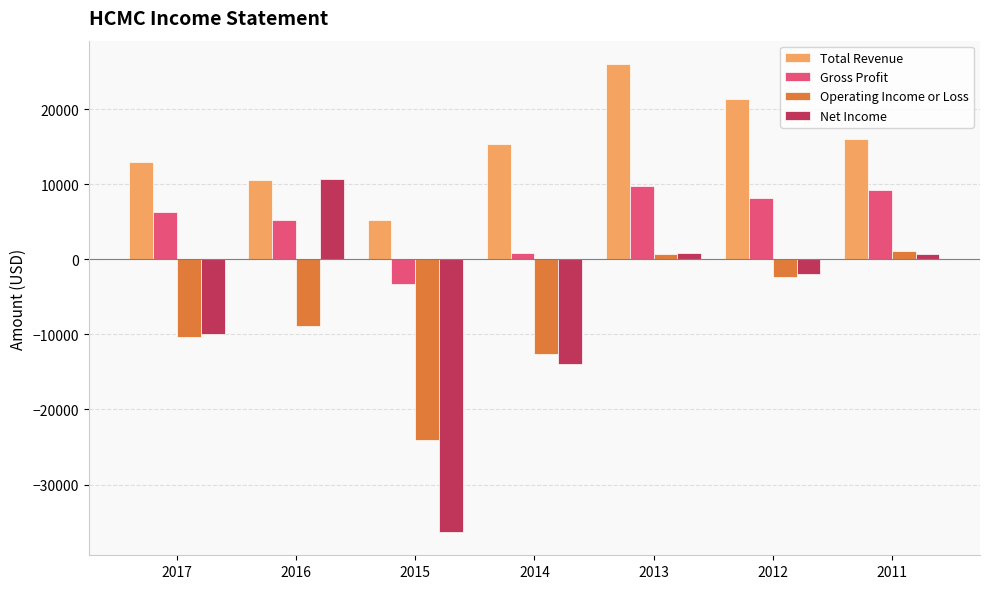

What value does the Gross Profit series have at 2014?

800